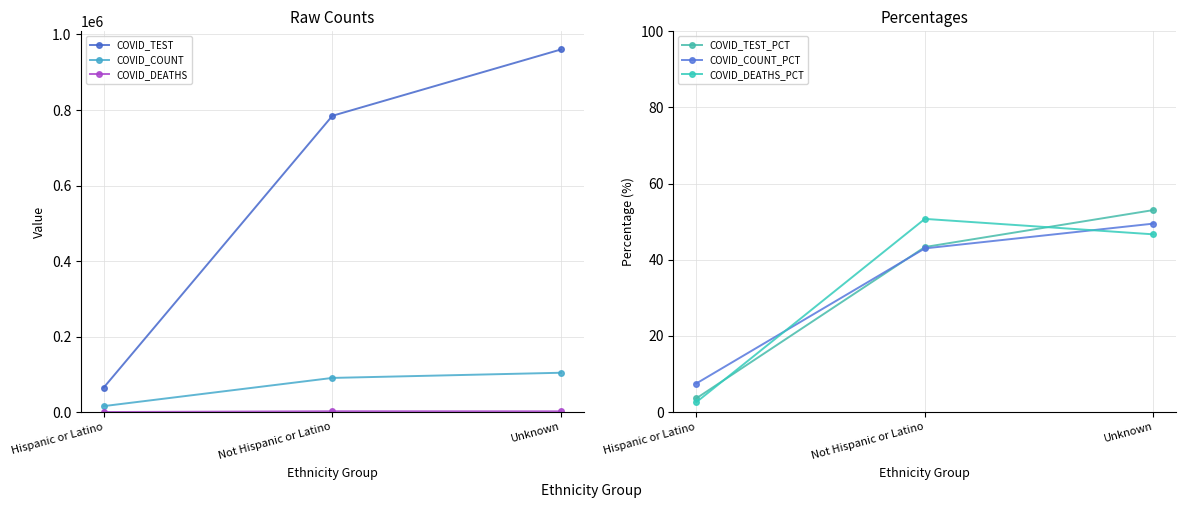

Reading left to right, what are all the values shown in this chart?

COVID_TEST: Hispanic or Latino=64970.0	Not Hispanic or Latino=784636.0	Unknown=960334.0
COVID_COUNT: Hispanic or Latino=15788.0	Not Hispanic or Latino=90450.0	Unknown=104136.0
COVID_DEATHS: Hispanic or Latino=113.0	Not Hispanic or Latino=2224.0	Unknown=2046.0
COVID_TEST_PCT: Hispanic or Latino=3.6	Not Hispanic or Latino=43.4	Unknown=53.1
COVID_COUNT_PCT: Hispanic or Latino=7.5	Not Hispanic or Latino=43.0	Unknown=49.5
COVID_DEATHS_PCT: Hispanic or Latino=2.6	Not Hispanic or Latino=50.7	Unknown=46.7